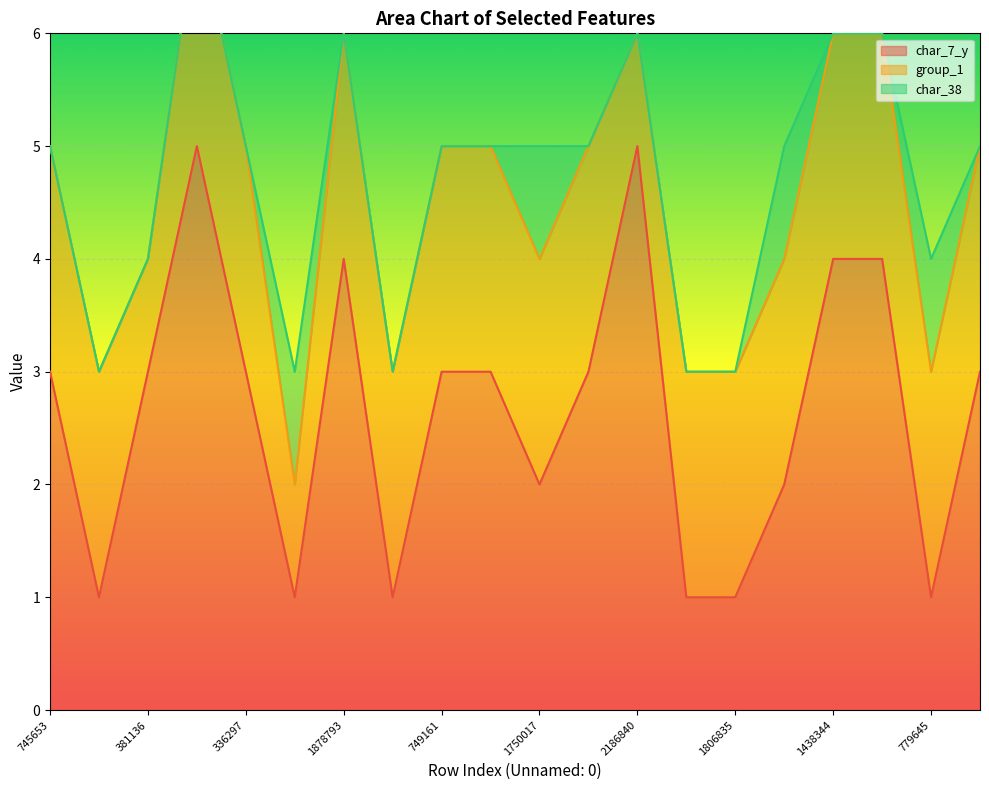

Reading left to right, what are all the values shown in this chart?

char_7_y: 3	1	3	5	3	1	4	1	3	3	2	3	5	1	1	2	4	4	1	3
group_1: 2	2	1	2	2	1	2	2	2	2	2	2	1	2	2	2	2	2	2	2
char_38: 0	0	0	0	0	1	0	0	0	0	1	0	0	0	0	1	0	0	1	0